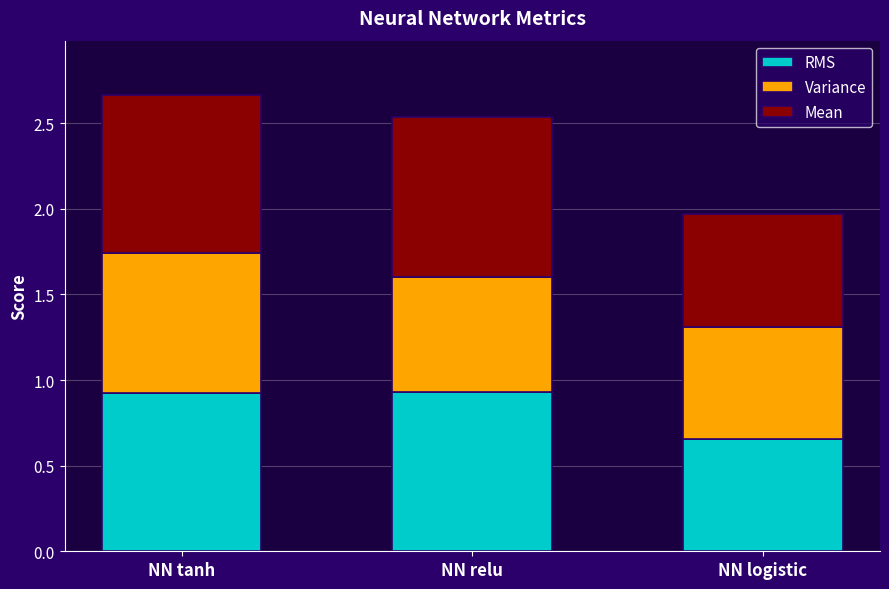

Are the bars horizontal?

No